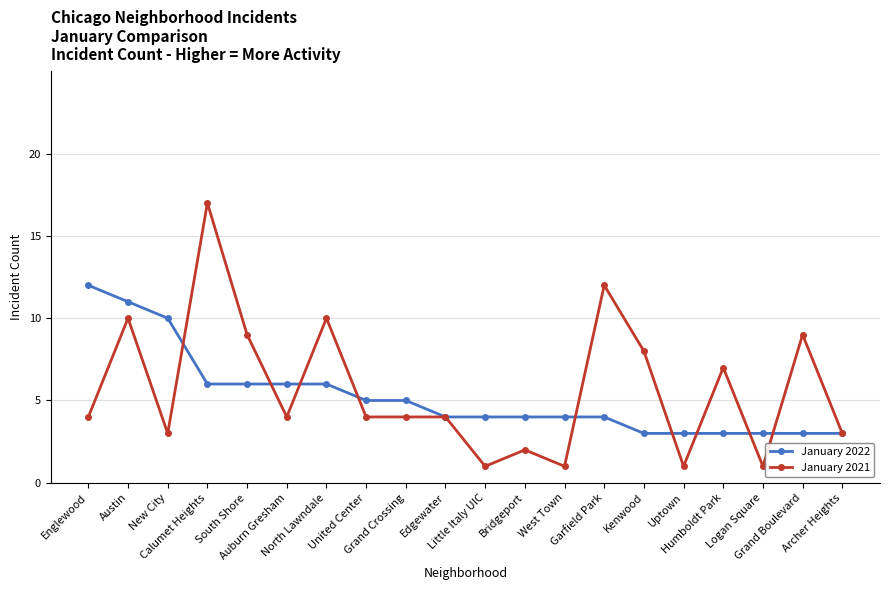

Rank the series by their maximum value, from lowest to highest.

January 2022, January 2021